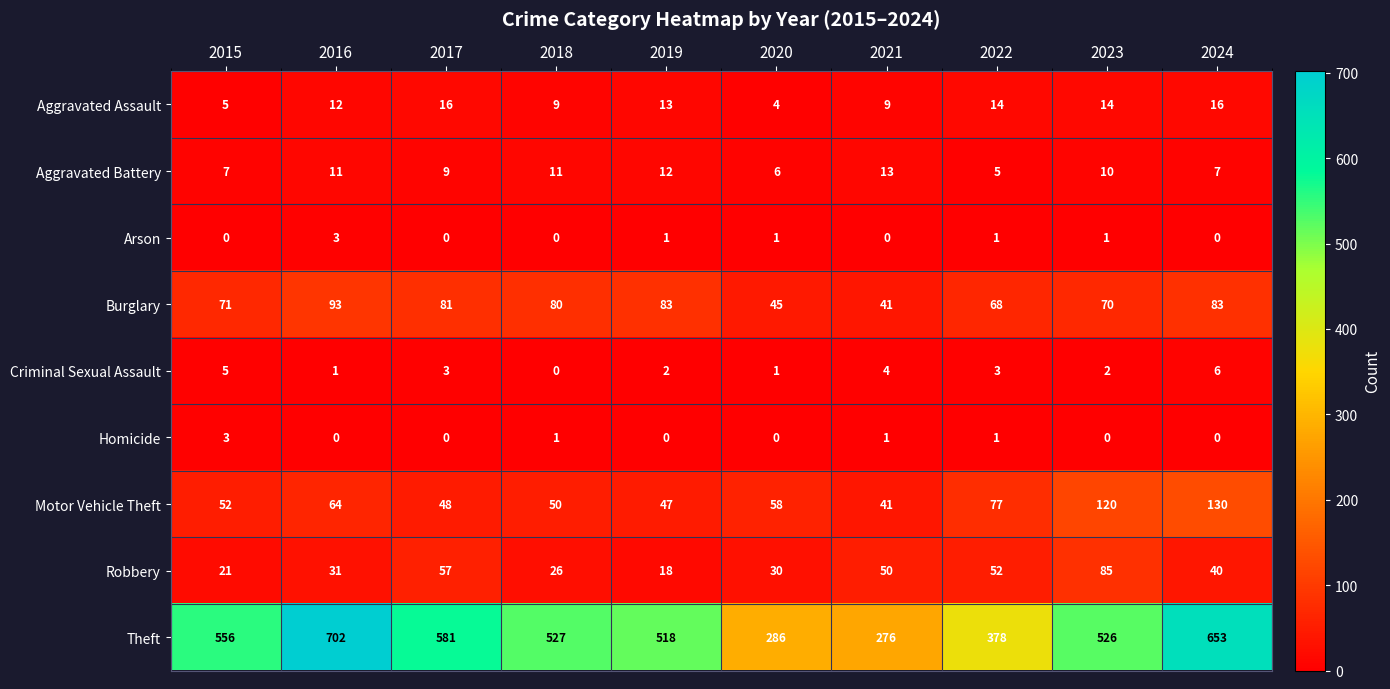

The value of Criminal Sexual Assault at 2019 is 2. True or false?

True